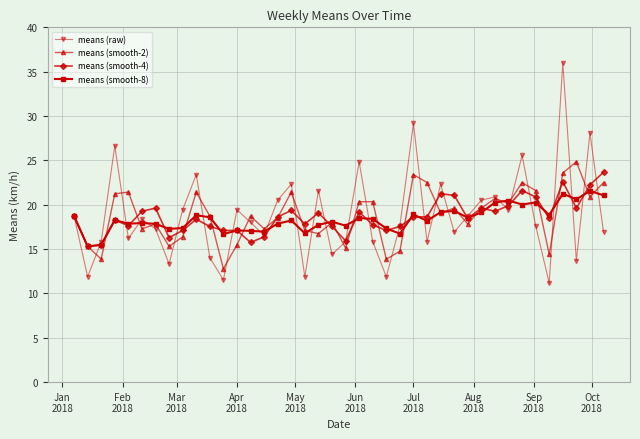

What is the highest value of the means (smooth-8) series?

21.6